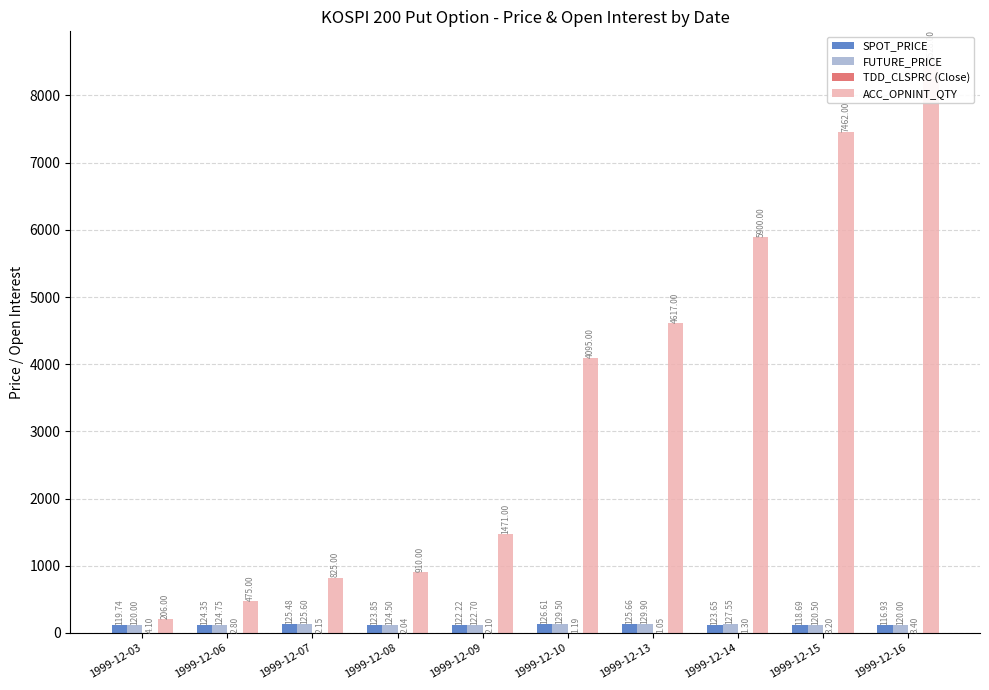

True or false: TDD_CLSPRC (Close) has a value of 2.1 at 1999-12-07.

True